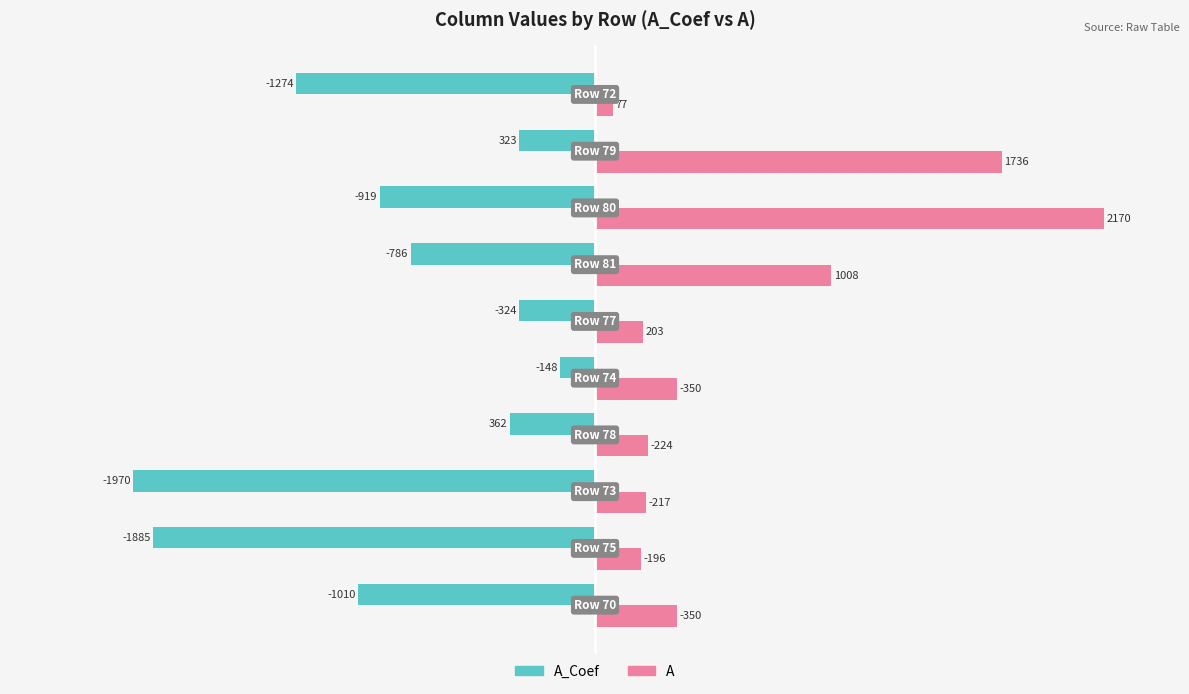

What are all the series names shown in the legend?

A_Coef, A